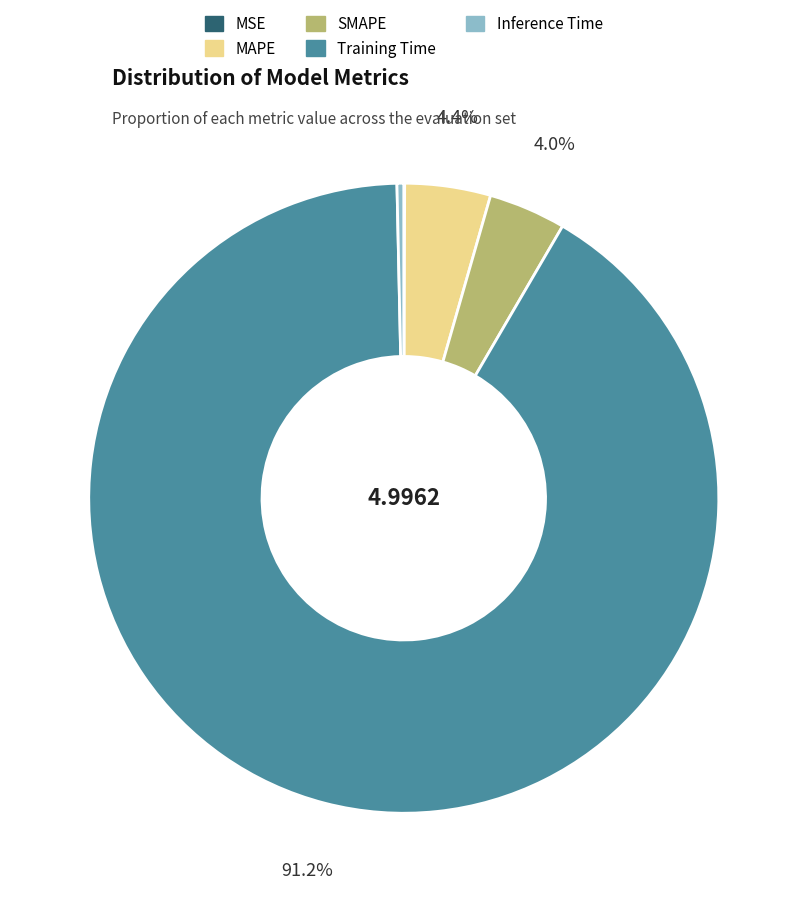

Which category has the biggest portion of the pie?

Training Time